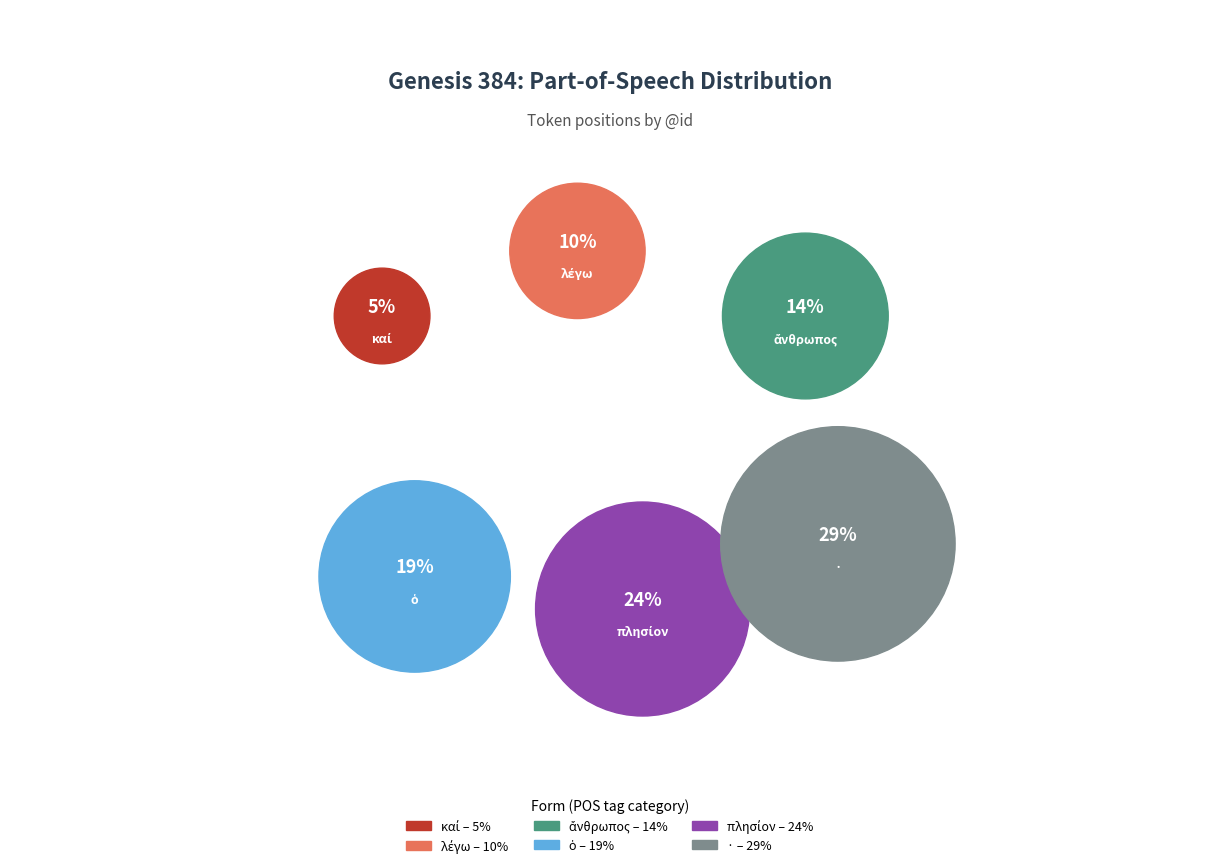

Which has a higher value, λέγω (v3saia---) or ἄνθρωπος (n-s---mn-)?

ἄνθρωπος (n-s---mn-)